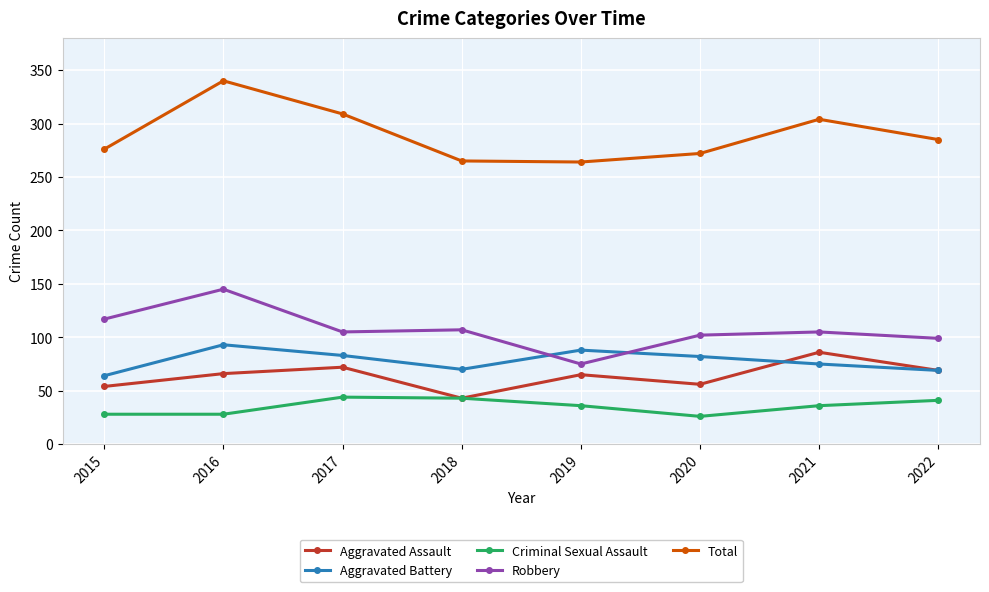

What is the total value across all series at 2022?

563